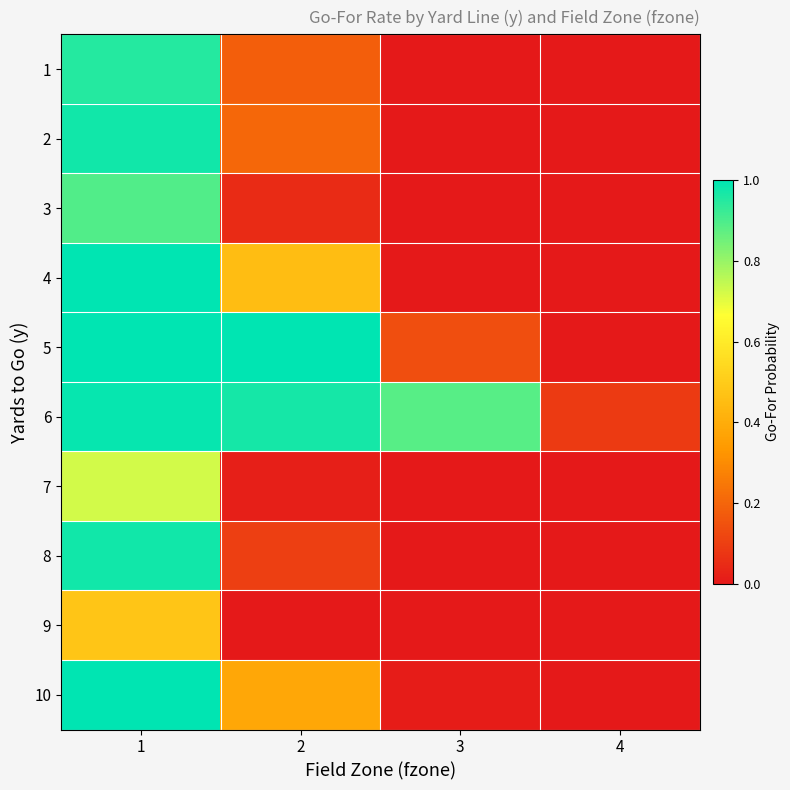

At which category is the sum across all series the highest?

1